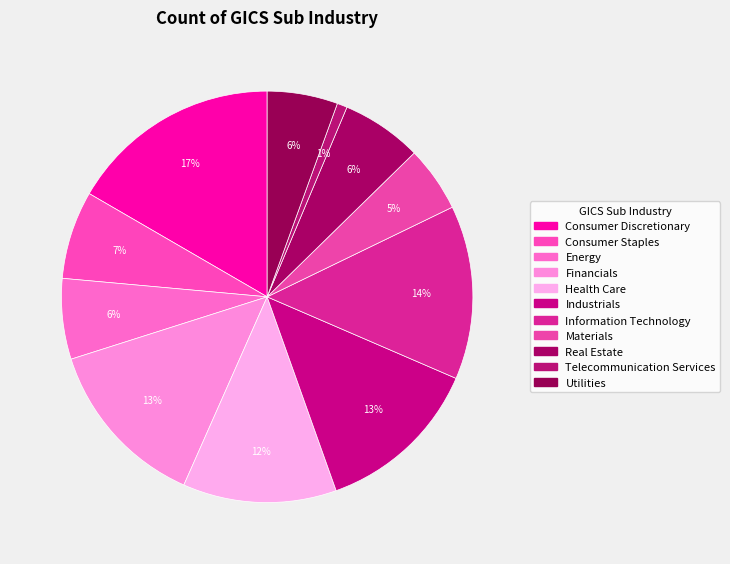

How many segments does this pie chart have?

11